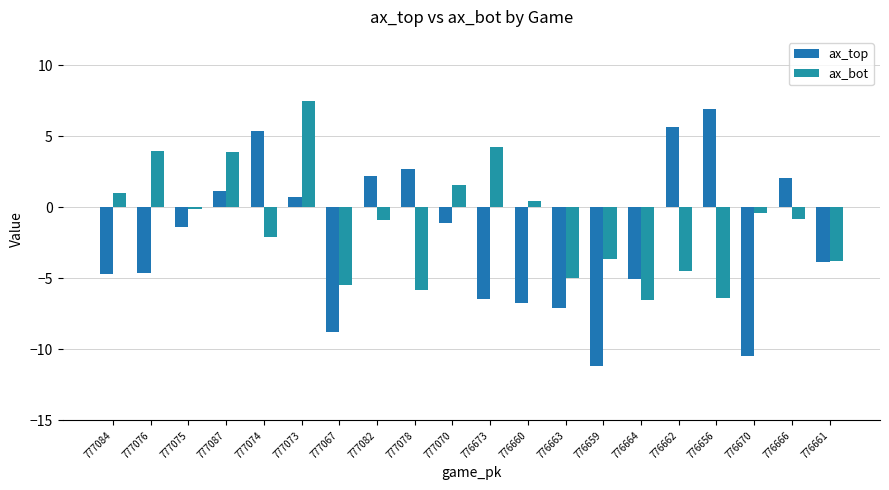

Reading right to left, list all the values displayed in this chart.

ax_top: -3.8	2.0	-10.4	6.9	5.7	-5.0	-11.2	-7.1	-6.7	-6.5	-1.1	2.7	2.2	-8.8	0.7	5.4	1.2	-1.4	-4.6	-4.7
ax_bot: -3.8	-0.8	-0.4	-6.4	-4.5	-6.5	-3.6	-5.0	0.5	4.3	1.5	-5.8	-0.9	-5.5	7.5	-2.1	3.9	-0.1	4.0	1.0